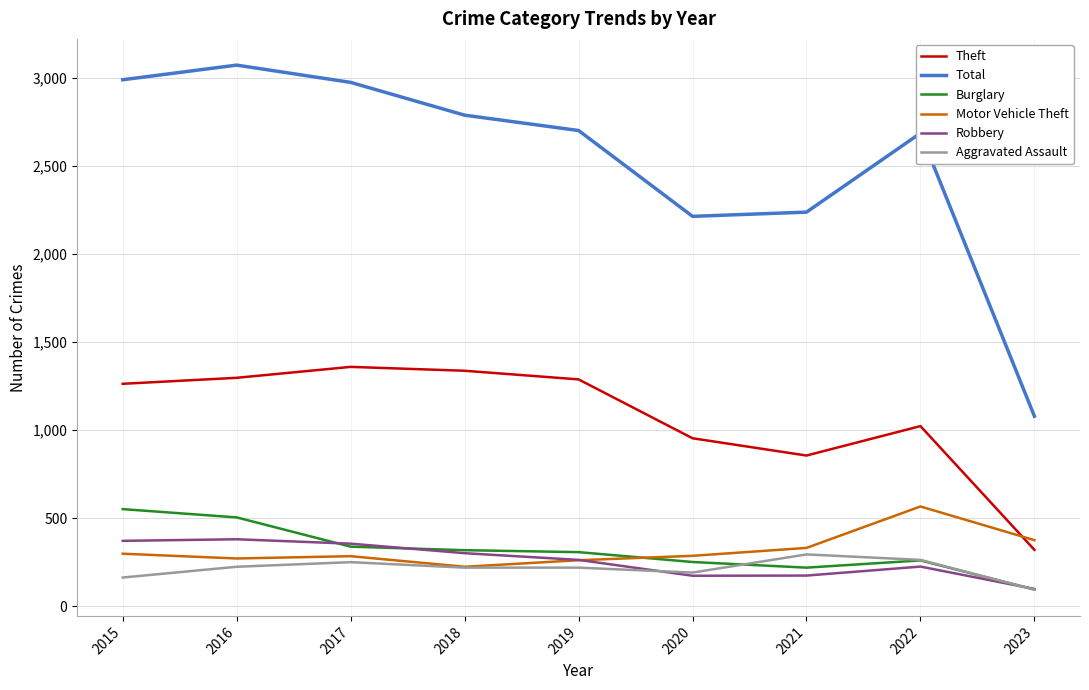

True or false: Theft and Aggravated Assault cross at least once.

False